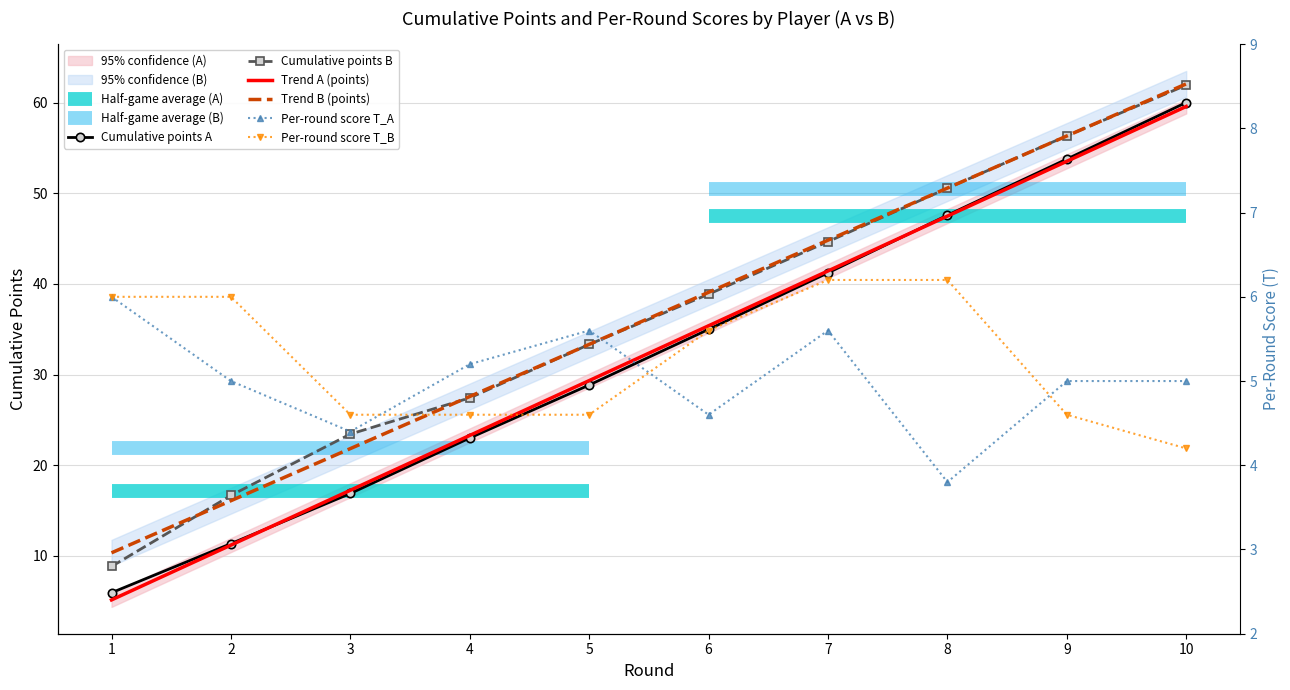

Is this an area chart (filled region under the line)?

No